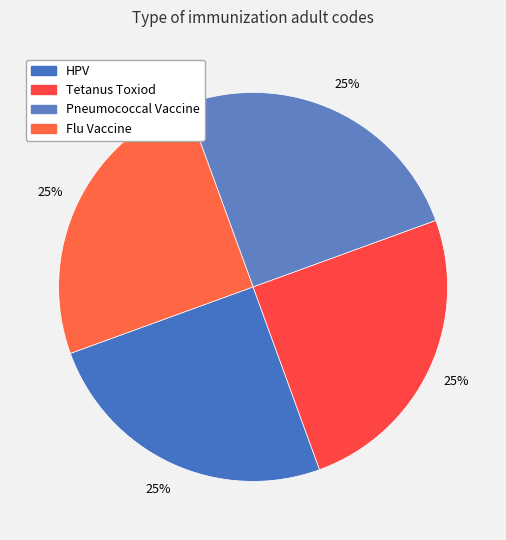

How many segments does this pie chart have?

4